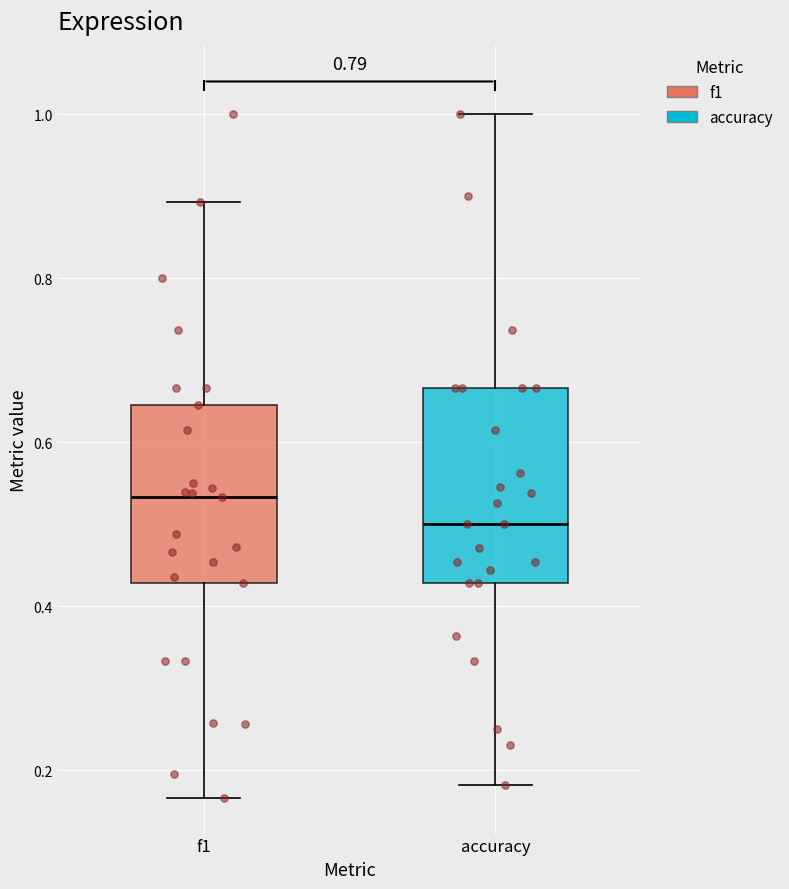

Reading left to right, transcribe this box plot: for each box, give where its median line is, the range the box spans, and where its two whiskers end, as read against the y-axis. The values are not printed on the chart, so give them approximately, as read against the axis.

f1: median 0.54, box 0.42 to 0.64, whiskers 0.16 to 0.90
accuracy: median 0.50, box 0.42 to 0.66, whiskers 0.18 to 1.00